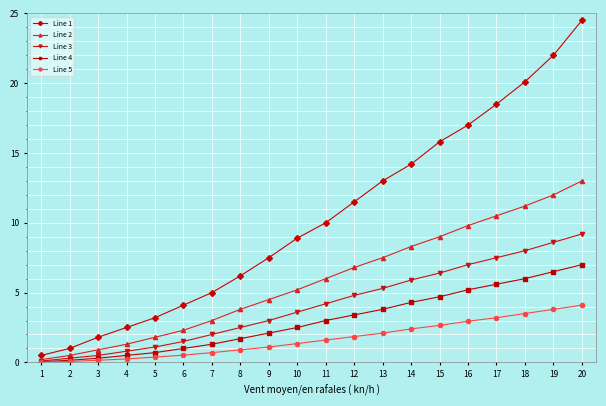

Rank the series by their maximum value, from highest to lowest.

Line 1, Line 2, Line 3, Line 4, Line 5